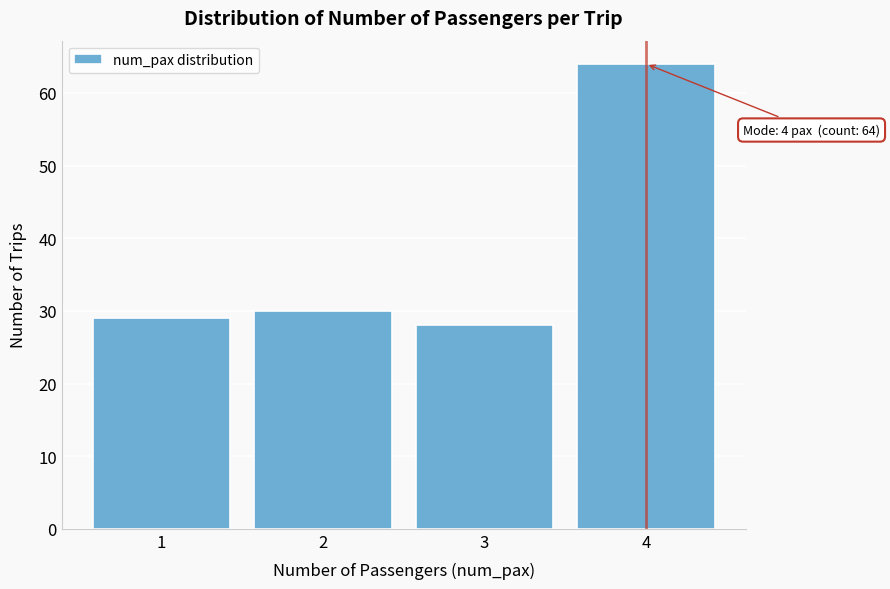

Reading right to left, what are all the values shown in this chart?

4=64	3=28	2=30	1=29